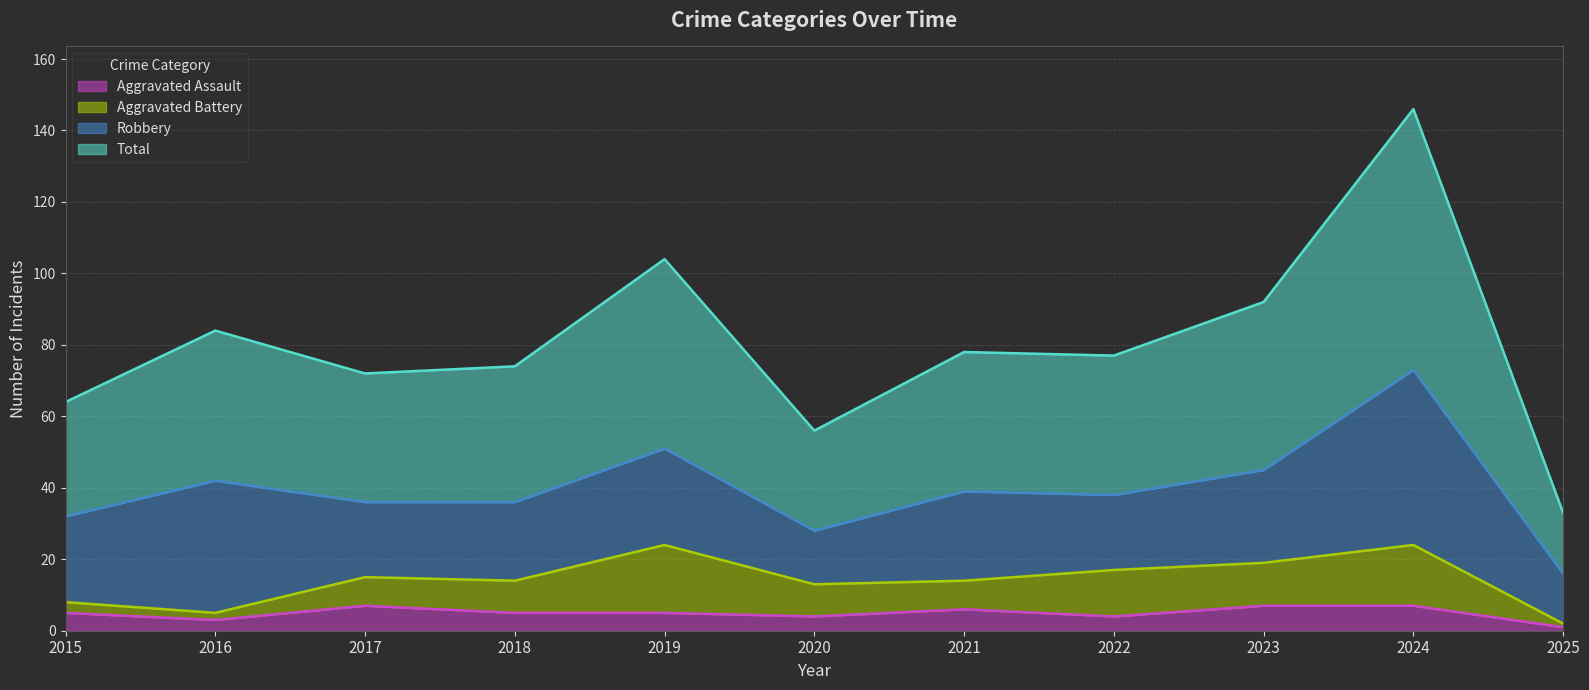

True or false: Aggravated Assault has more than 2 points higher than both neighbors.

False